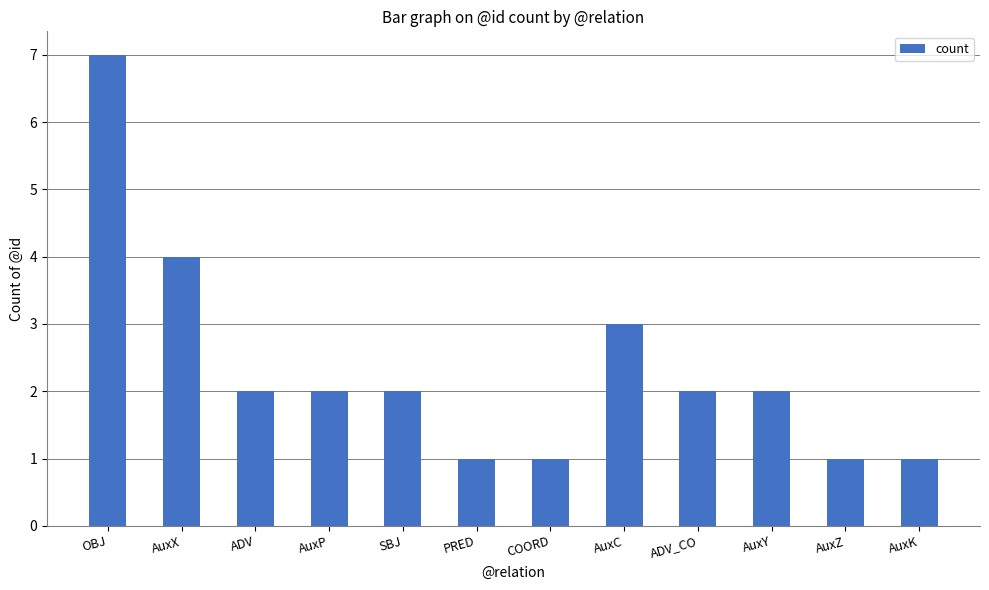

The value at ADV is 2. True or false?

True